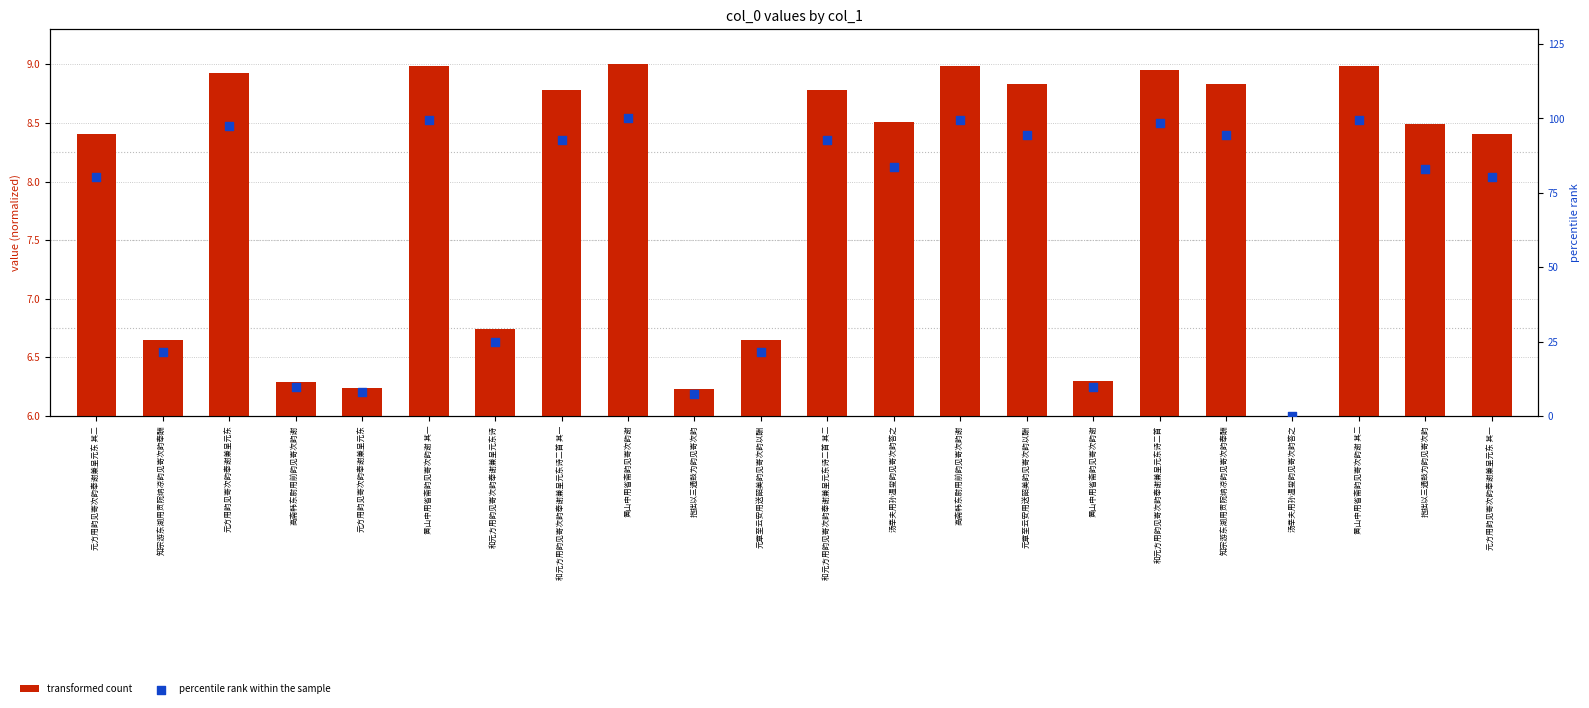

Which series reaches the minimum Y coordinate?

transformed count